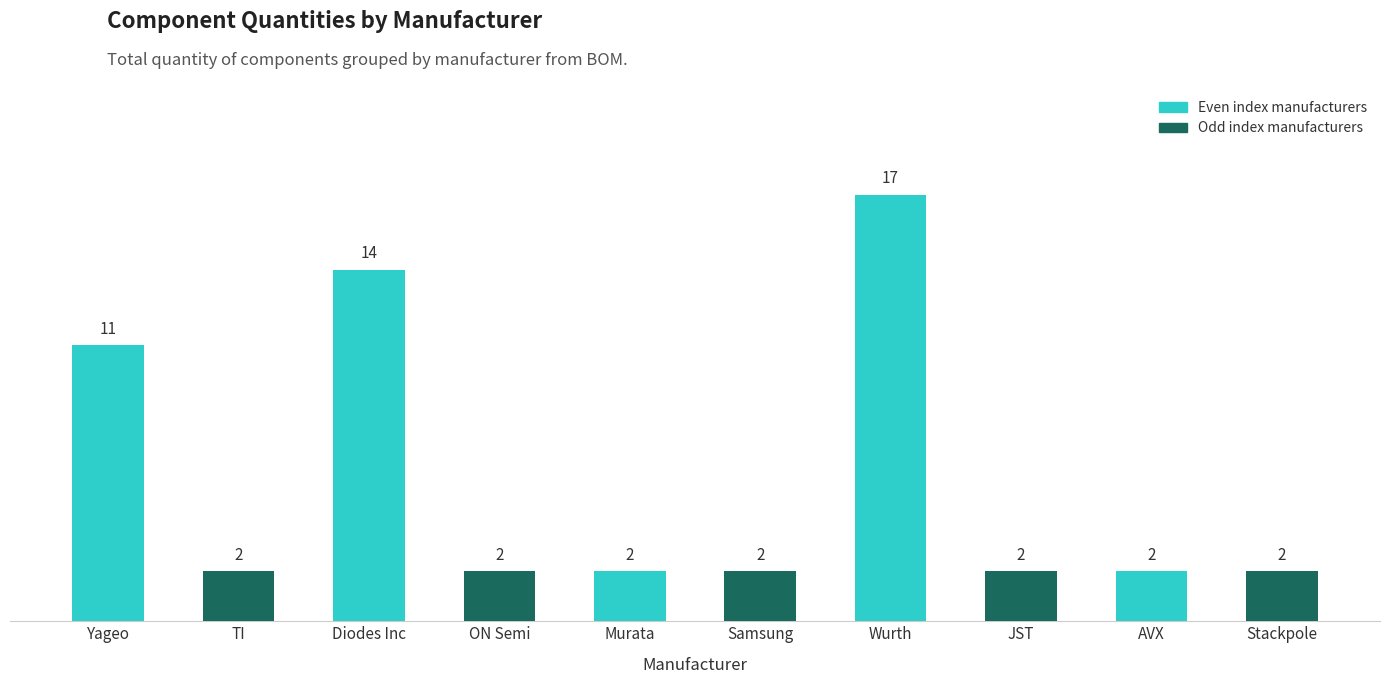

Where is the data nearest to the value 9?

Yageo